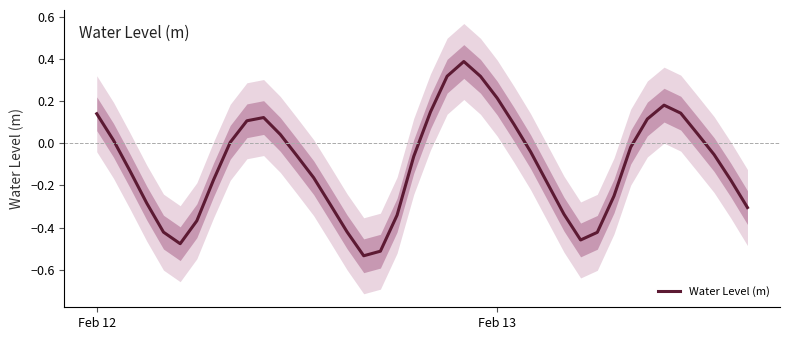

How many values are below 0?

24